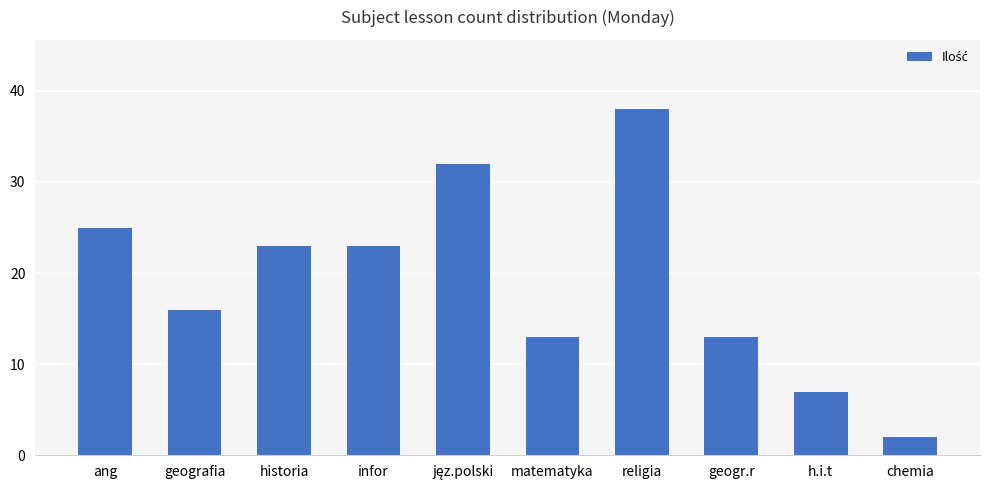

What is the ratio of the value at infor to the value at historia?

1.0